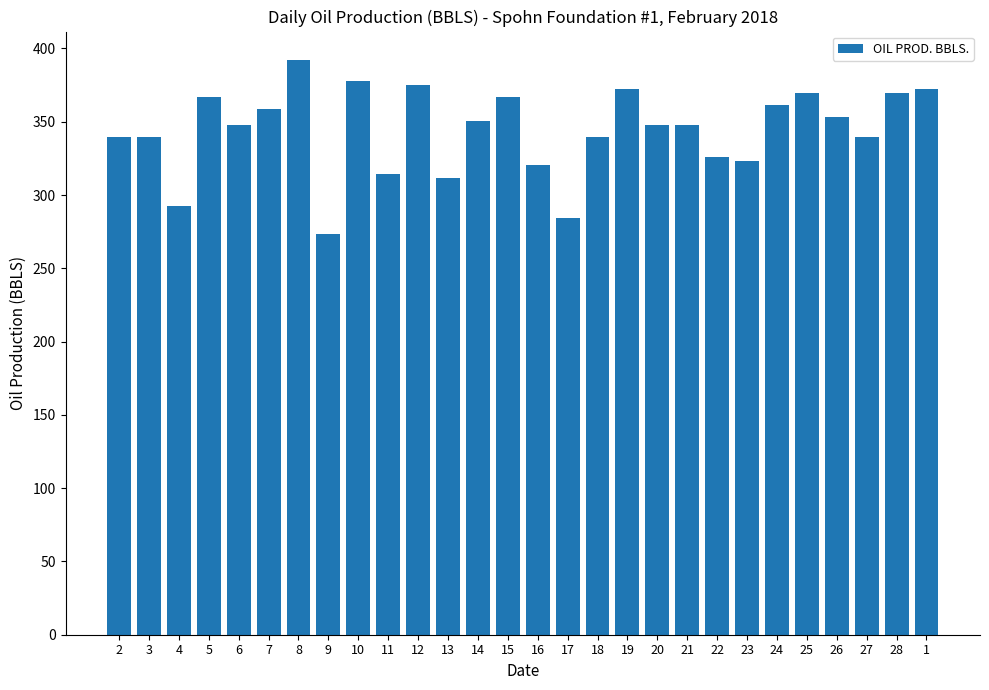

Is it true that the value at 21 is 347.8?

True